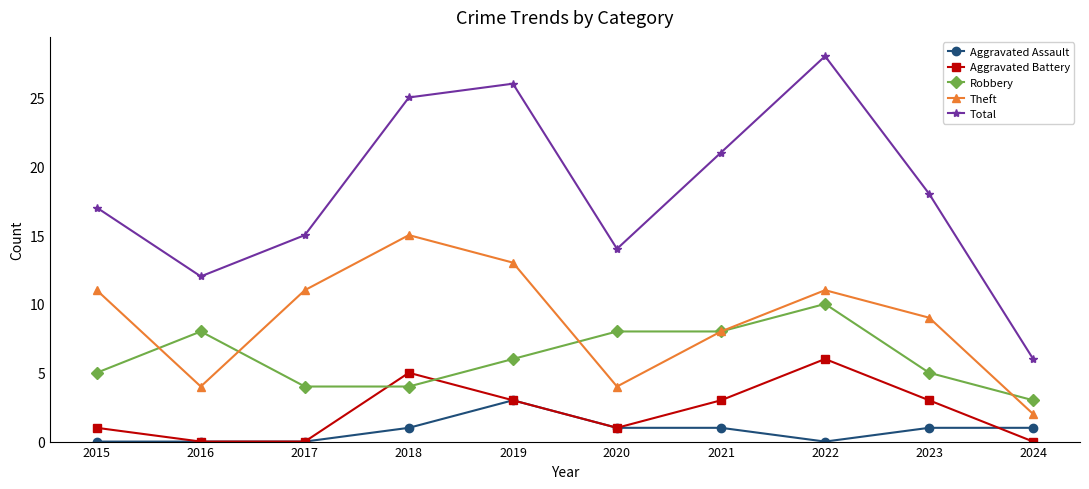

True or false: Aggravated Assault and Theft cross at least once.

False